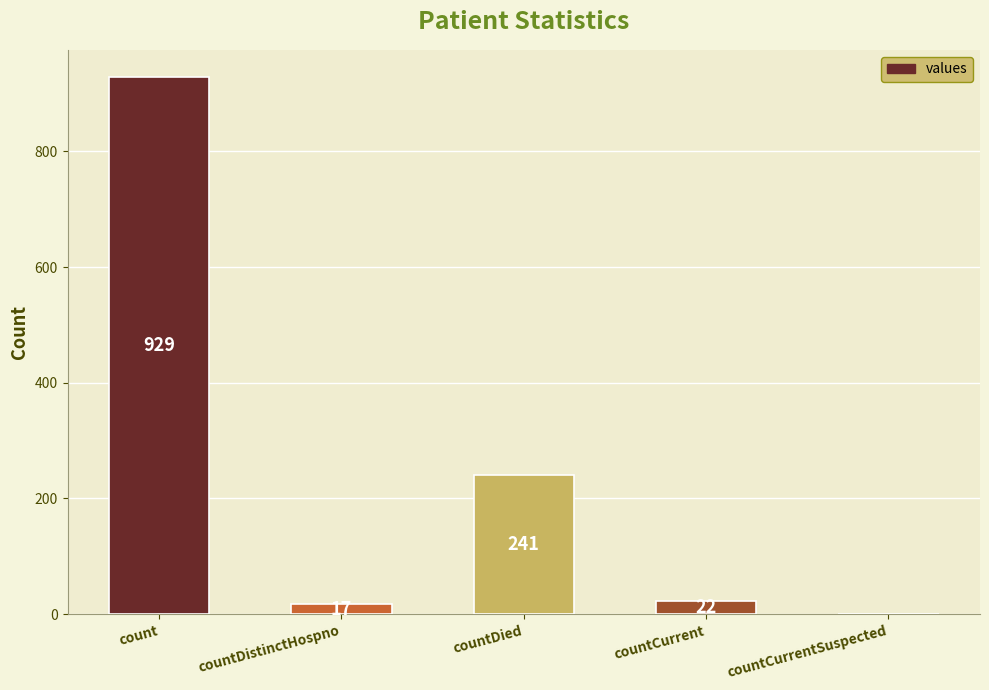

Reading left to right, what are all the values shown in this chart?

929	17	241	22	0